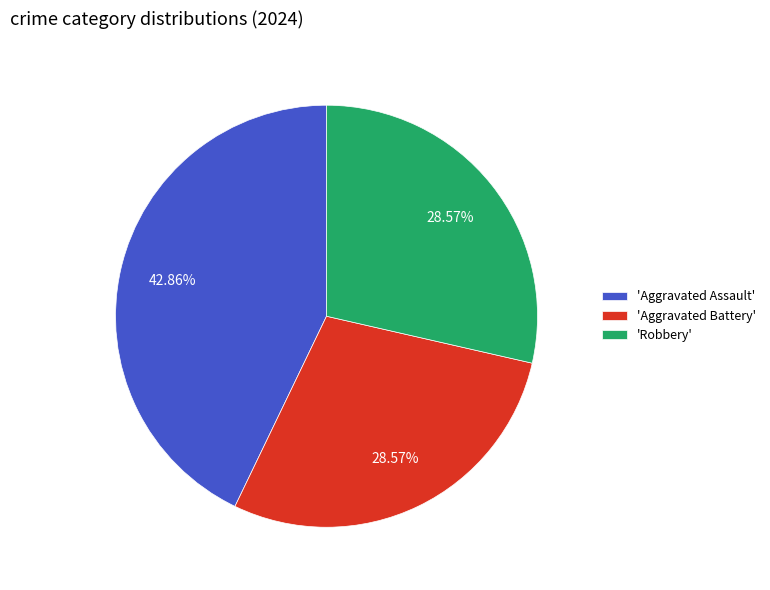

How many slices are in this pie chart?

3